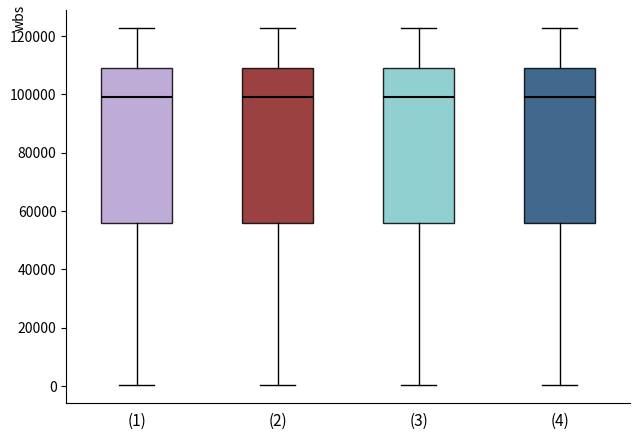

Where does the median line of the box for (1) sit on the y-axis? The values are not printed on the chart, so give them approximately, as read against the axis.

98000